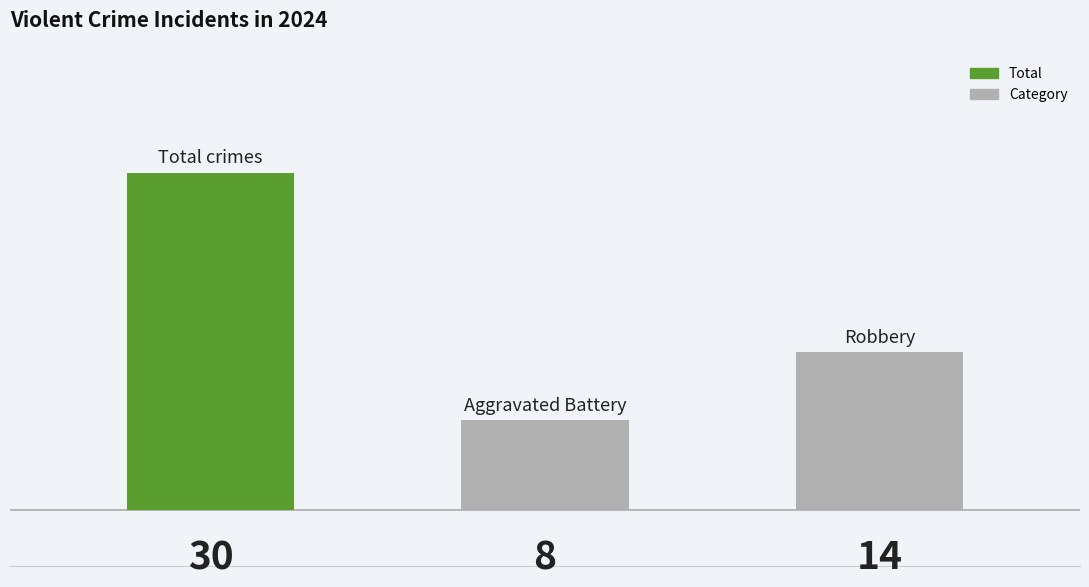

Does the chart contain any negative values?

No